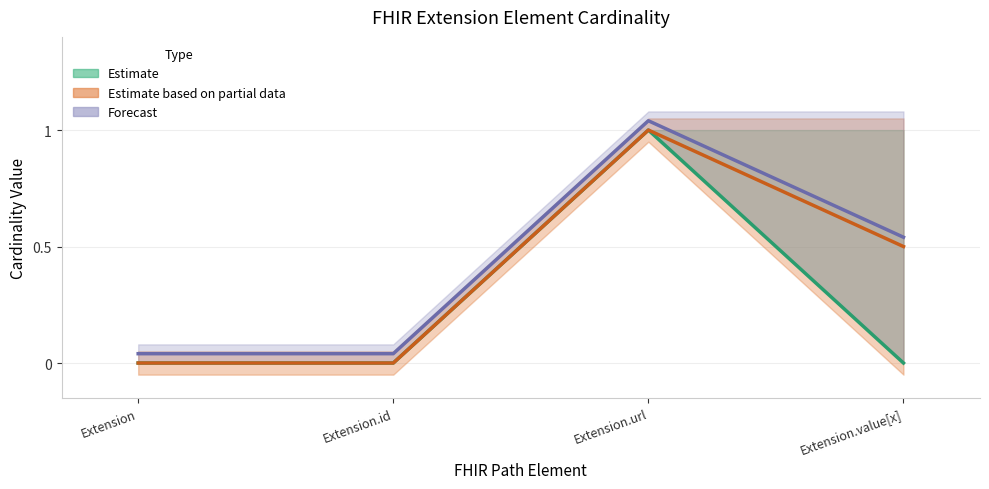

Is the value of Estimate (Min) at Extension.id greater than the value of Forecast (Max range) at Extension?

No